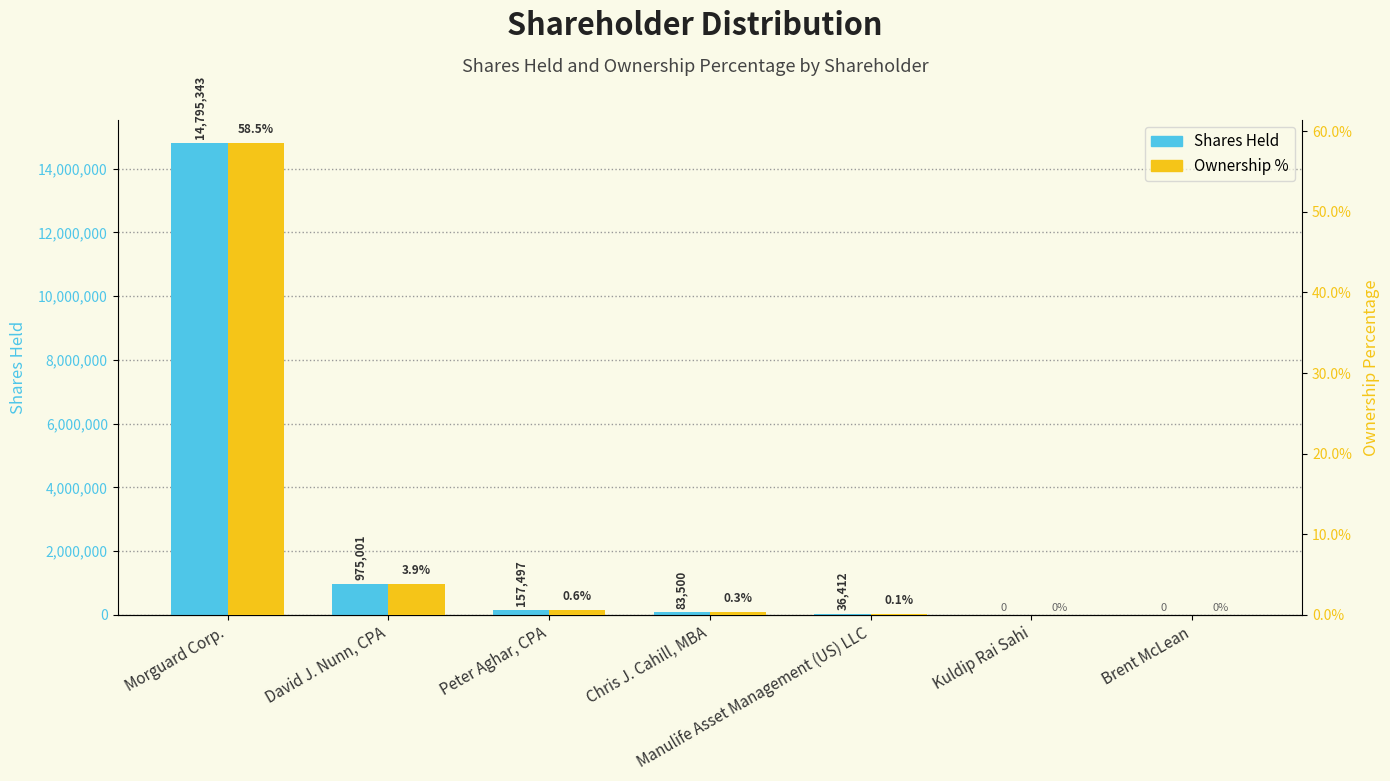

How many bars are there in total?

14